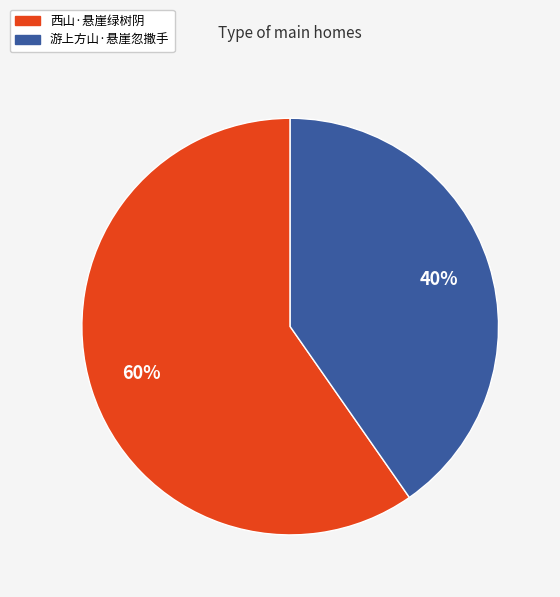

Is the sum of 游上方山·悬崖忽撒手 and 西山·悬崖绿树阴 greater than half?

Yes